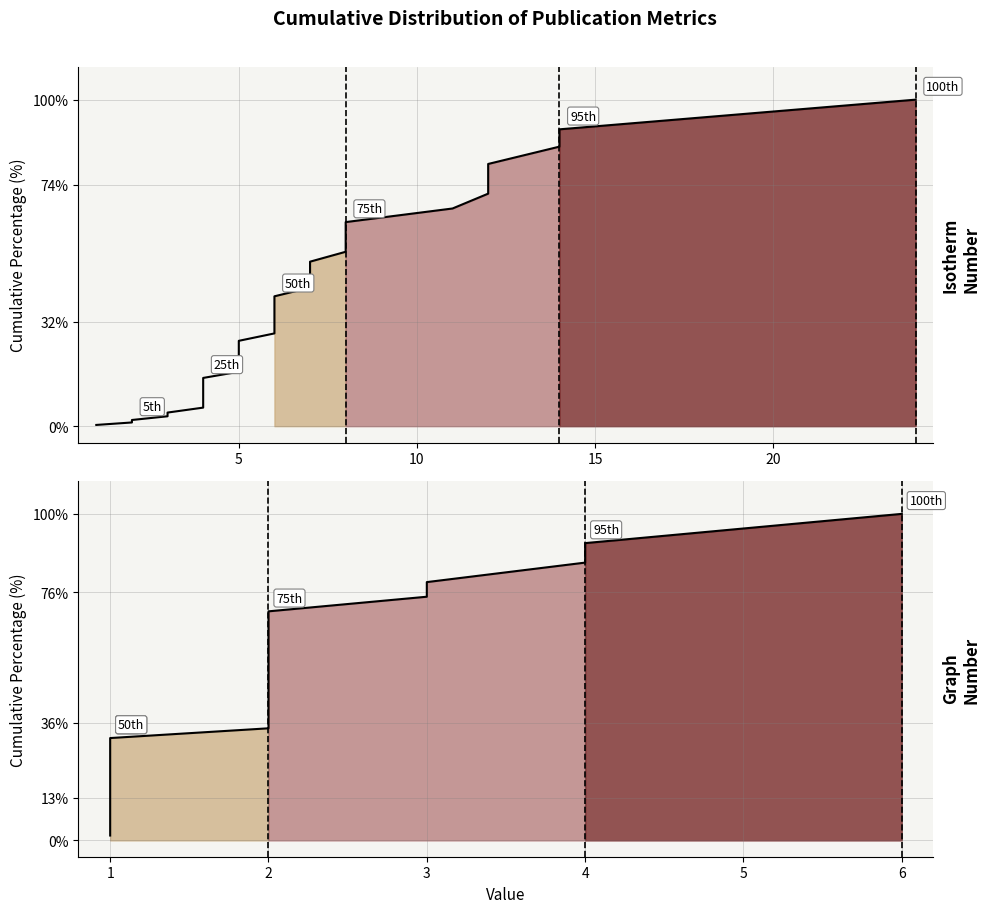

Where is the data nearest to the value 50?

2